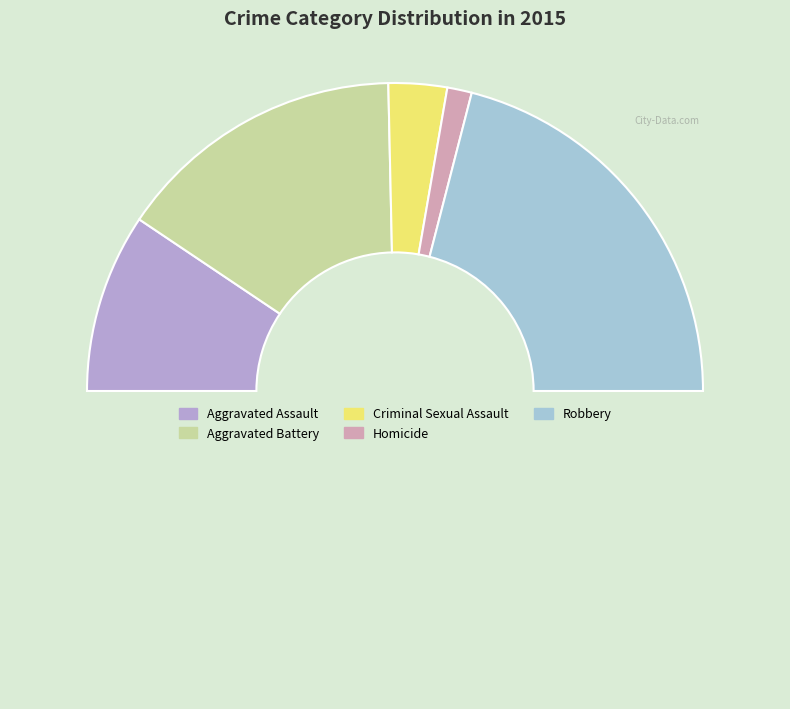

Does any single category account for the majority?

No